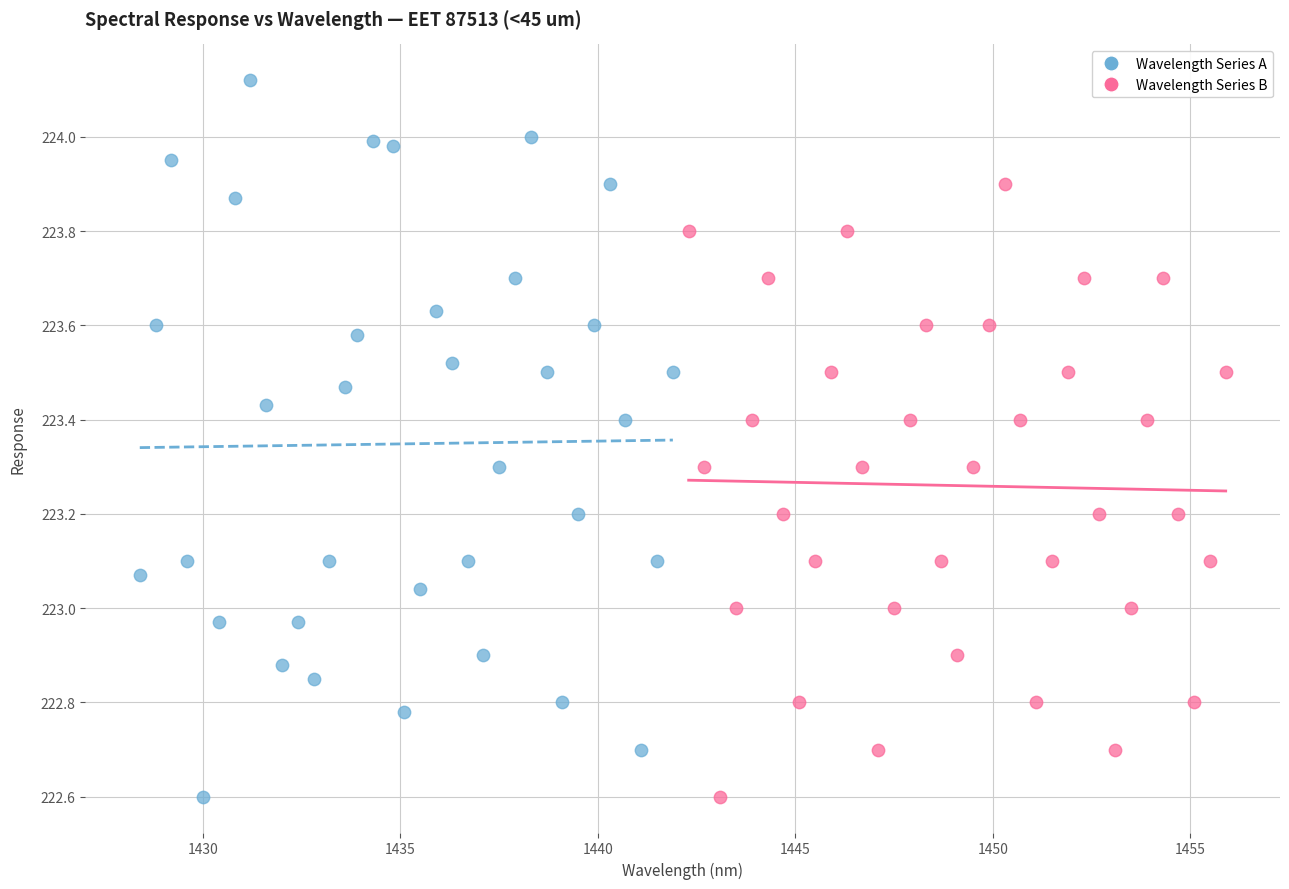

Which series has the widest spread of Y values?

Wavelength Series A